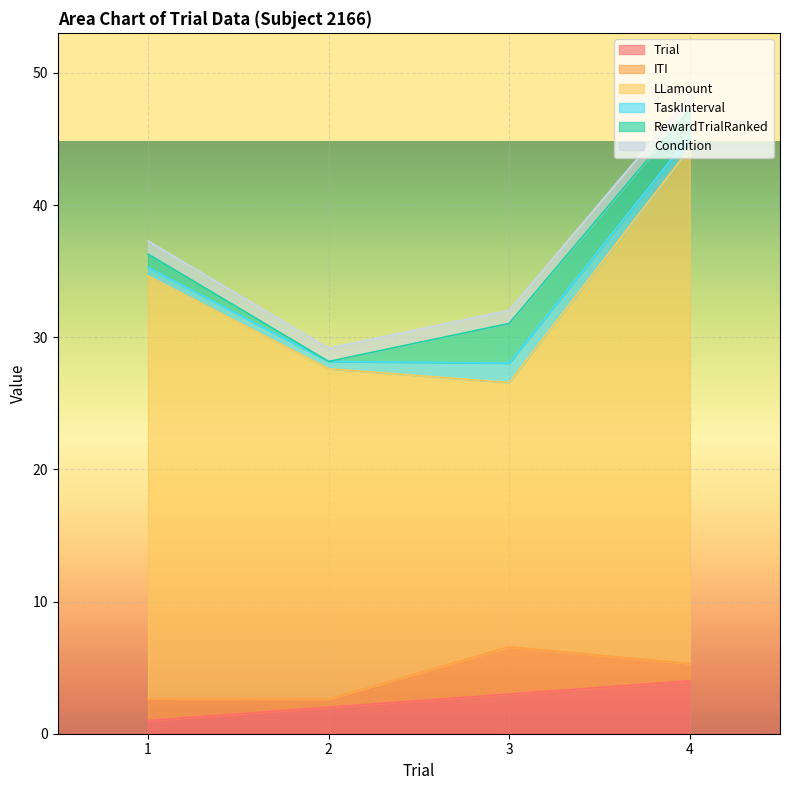

At how many categories does at least one series exceed 26?

2